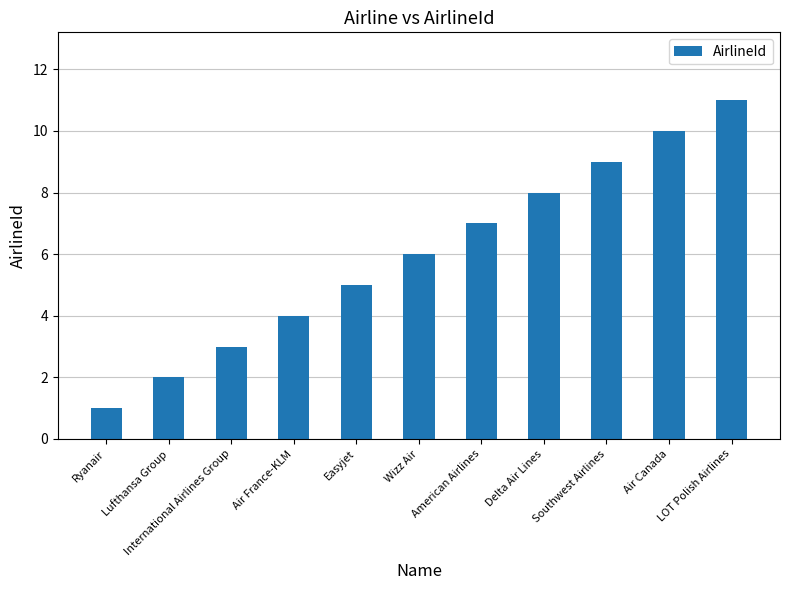

How many data points does each series have?

11